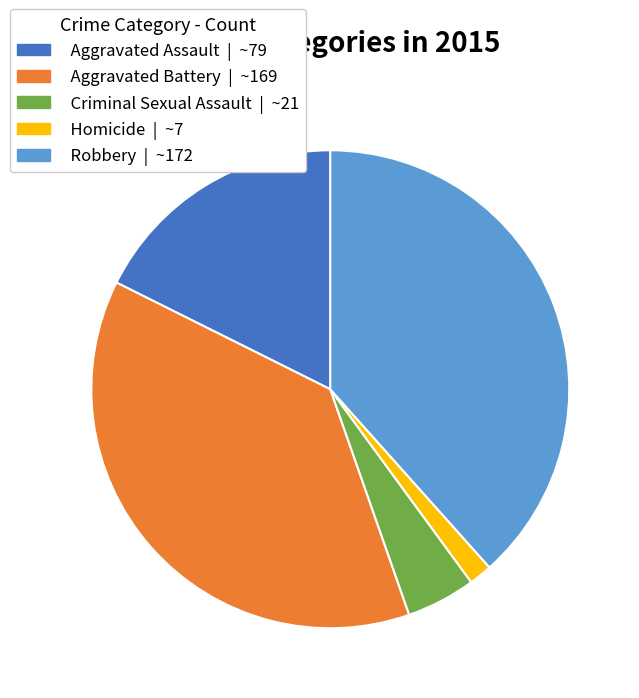

Is it true that Aggravated Battery is 38% of the pie?

True